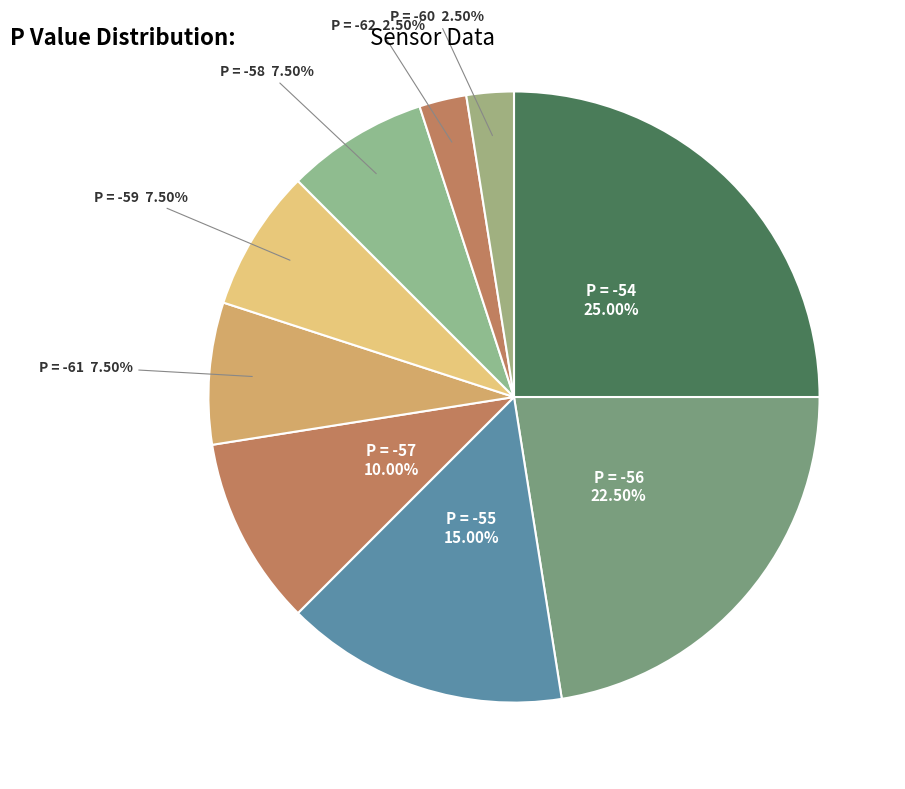

Count the number of slices in the pie.

9